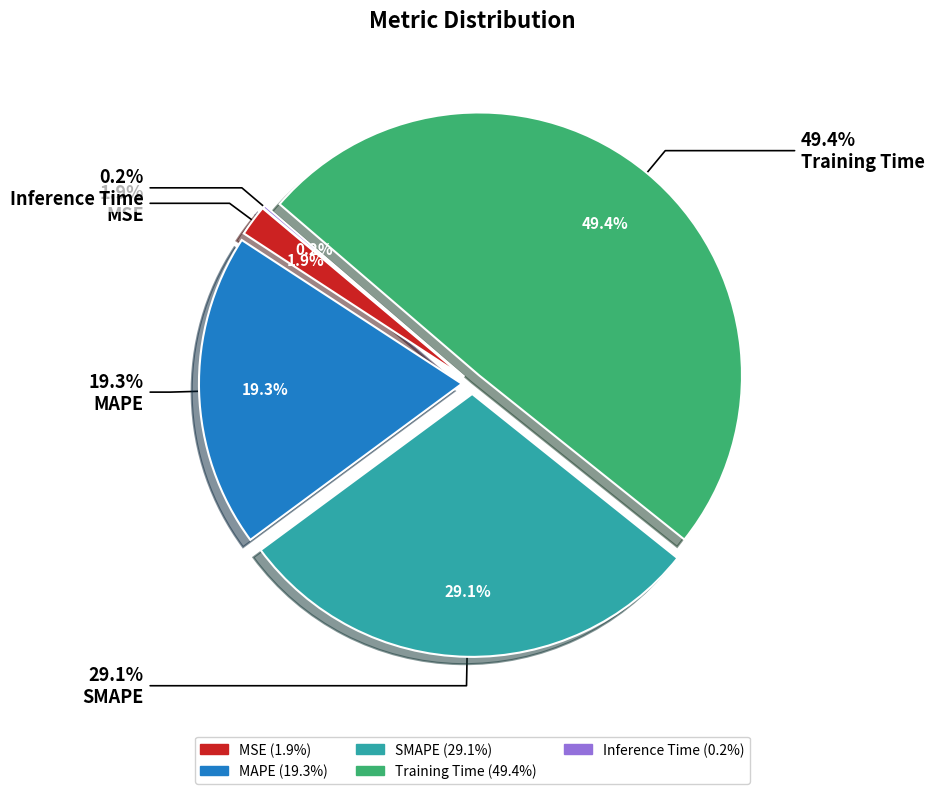

What portion of the pie excludes MSE?

98.1%